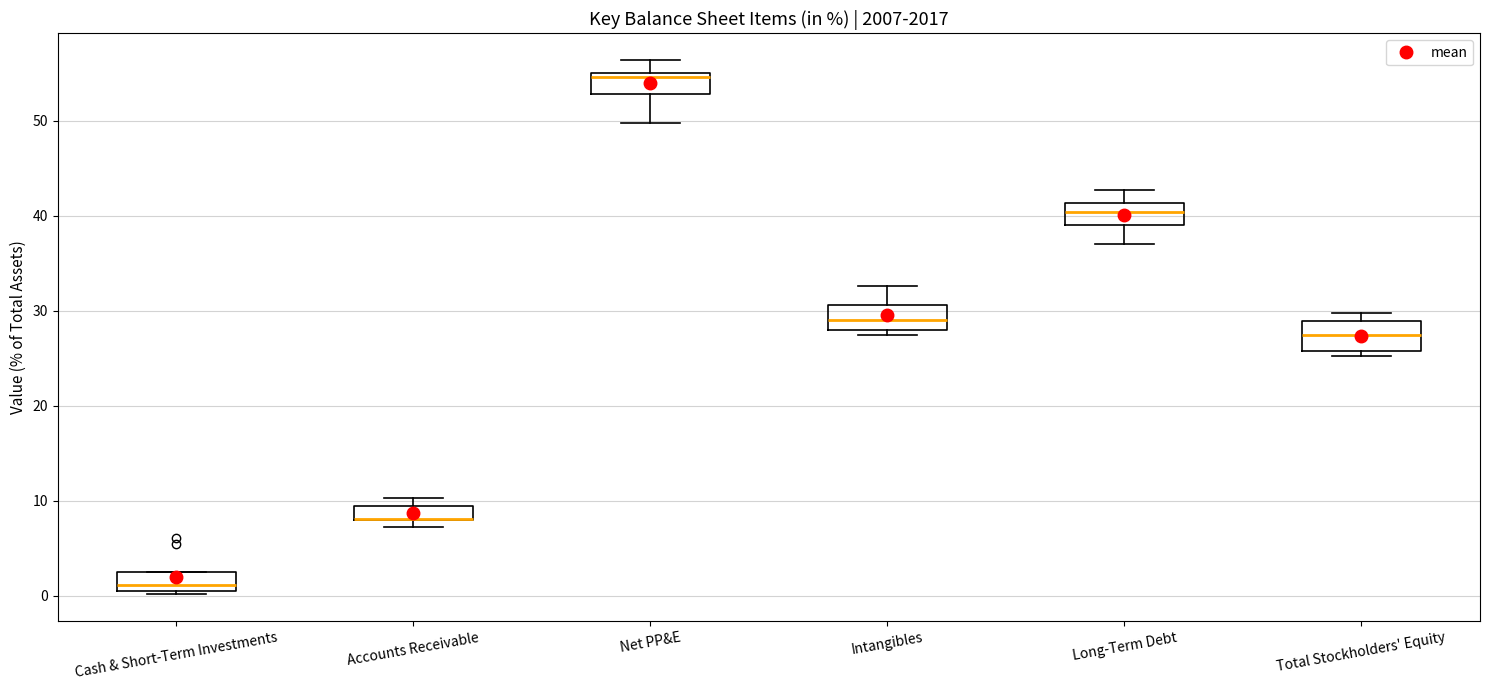

Where is the lower edge of the box for Total Stockholders' Equity on the y-axis? The values are not printed on the chart, so give them approximately, as read against the axis.

26